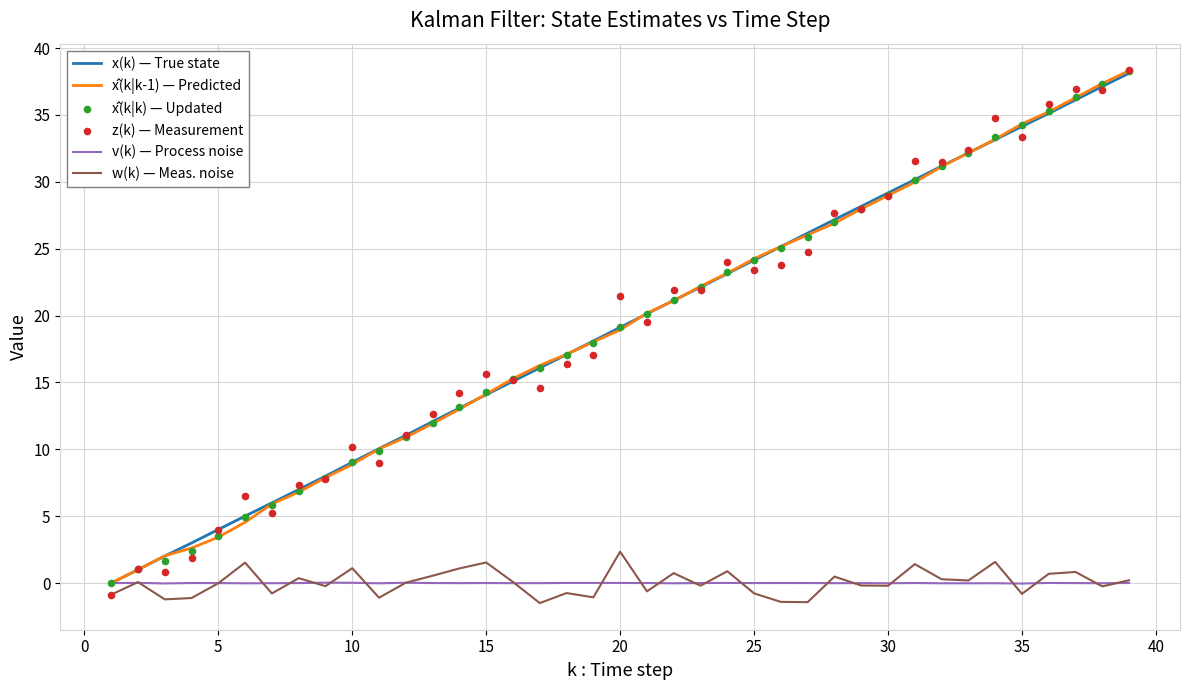

Which series reaches the maximum Y coordinate?

z(k) — Measurement